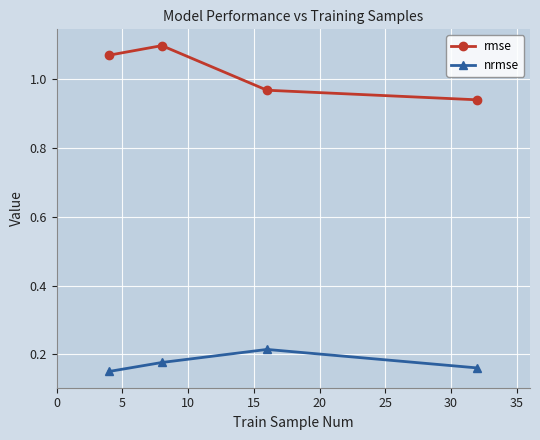

In nrmse, how many points are higher than both neighbors (excluding endpoints)?

1